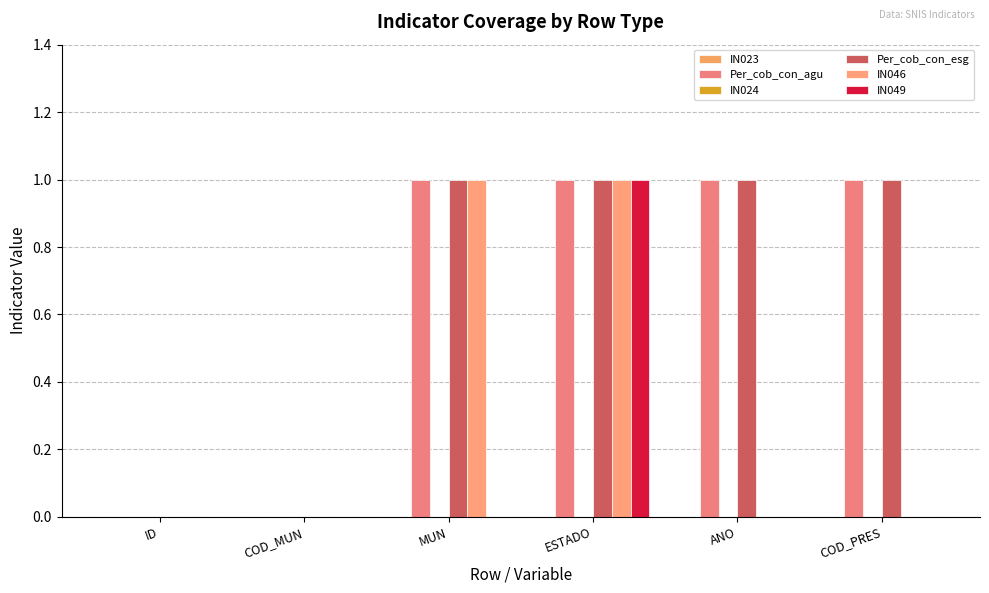

What is the difference between the highest and lowest values at ANO?

1